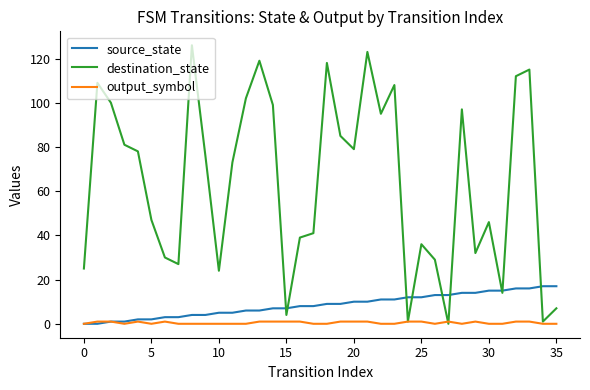

Which series has the largest total across all categories?

destination_state